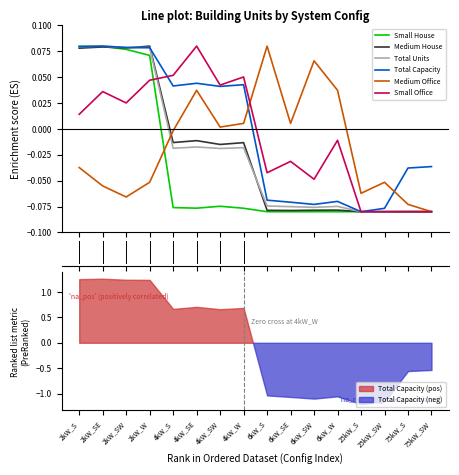

Where do Total Capacity and Medium Office first cross each other?

4kW_W and 6kW_S